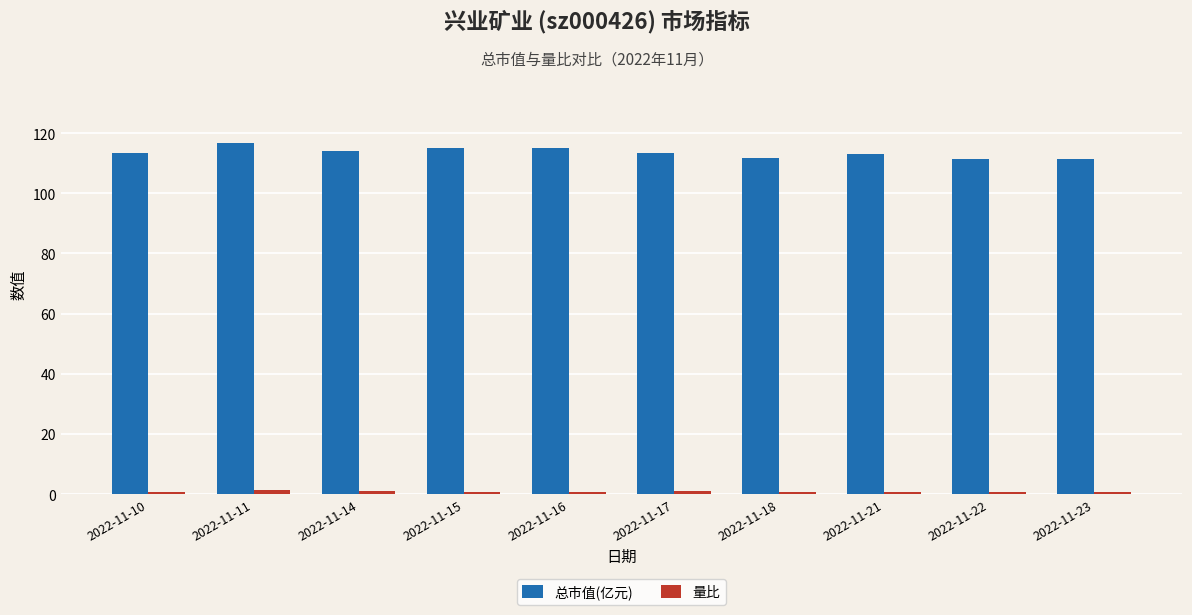

What is the average value of the 量比 series?

0.8